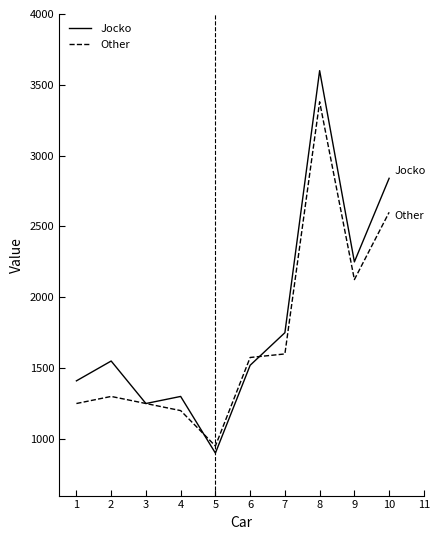

Is it true that Jocko equals 1625 at 9?

False